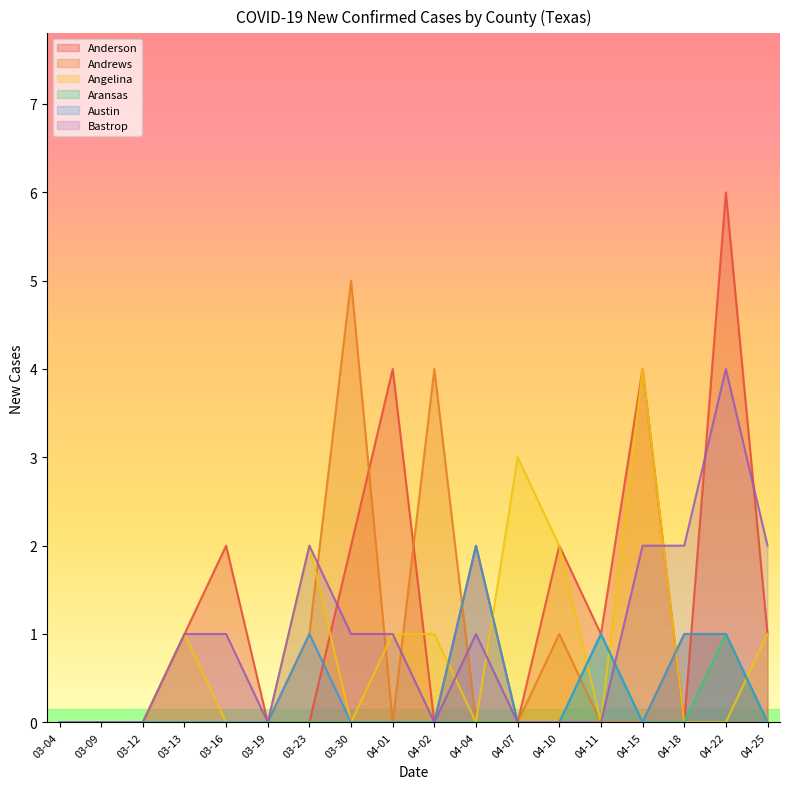

Reading left to right, what are all the values shown in this chart?

Anderson: 03-04=0	03-09=0	03-12=0	03-13=1	03-16=2	03-19=0	03-23=0	03-30=2	04-01=4	04-02=0	04-04=2	04-07=0	04-10=2	04-11=1	04-15=4	04-18=0	04-22=6	04-25=1
Andrews: 03-04=0	03-09=0	03-12=0	03-13=0	03-16=0	03-19=0	03-23=1	03-30=5	04-01=0	04-02=4	04-04=0	04-07=0	04-10=1	04-11=0	04-15=0	04-18=1	04-22=1	04-25=0
Angelina: 03-04=0	03-09=0	03-12=0	03-13=1	03-16=0	03-19=0	03-23=2	03-30=0	04-01=1	04-02=1	04-04=0	04-07=3	04-10=2	04-11=0	04-15=4	04-18=0	04-22=0	04-25=1
Aransas: 03-04=0	03-09=0	03-12=0	03-13=0	03-16=0	03-19=0	03-23=0	03-30=0	04-01=0	04-02=0	04-04=0	04-07=0	04-10=0	04-11=1	04-15=0	04-18=0	04-22=1	04-25=0
Austin: 03-04=0	03-09=0	03-12=0	03-13=0	03-16=0	03-19=0	03-23=1	03-30=0	04-01=0	04-02=0	04-04=2	04-07=0	04-10=0	04-11=1	04-15=0	04-18=1	04-22=1	04-25=0
Bastrop: 03-04=0	03-09=0	03-12=0	03-13=1	03-16=1	03-19=0	03-23=2	03-30=1	04-01=1	04-02=0	04-04=1	04-07=0	04-10=0	04-11=0	04-15=2	04-18=2	04-22=4	04-25=2